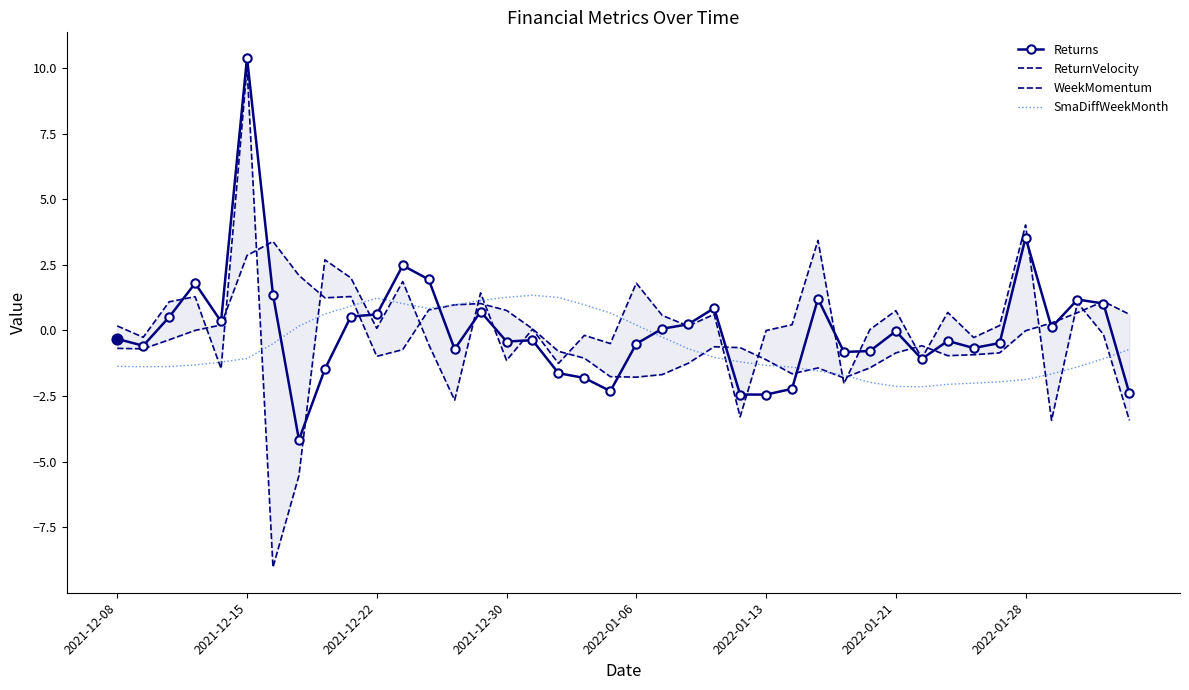

Which series reaches the minimum Y coordinate?

ReturnVelocity